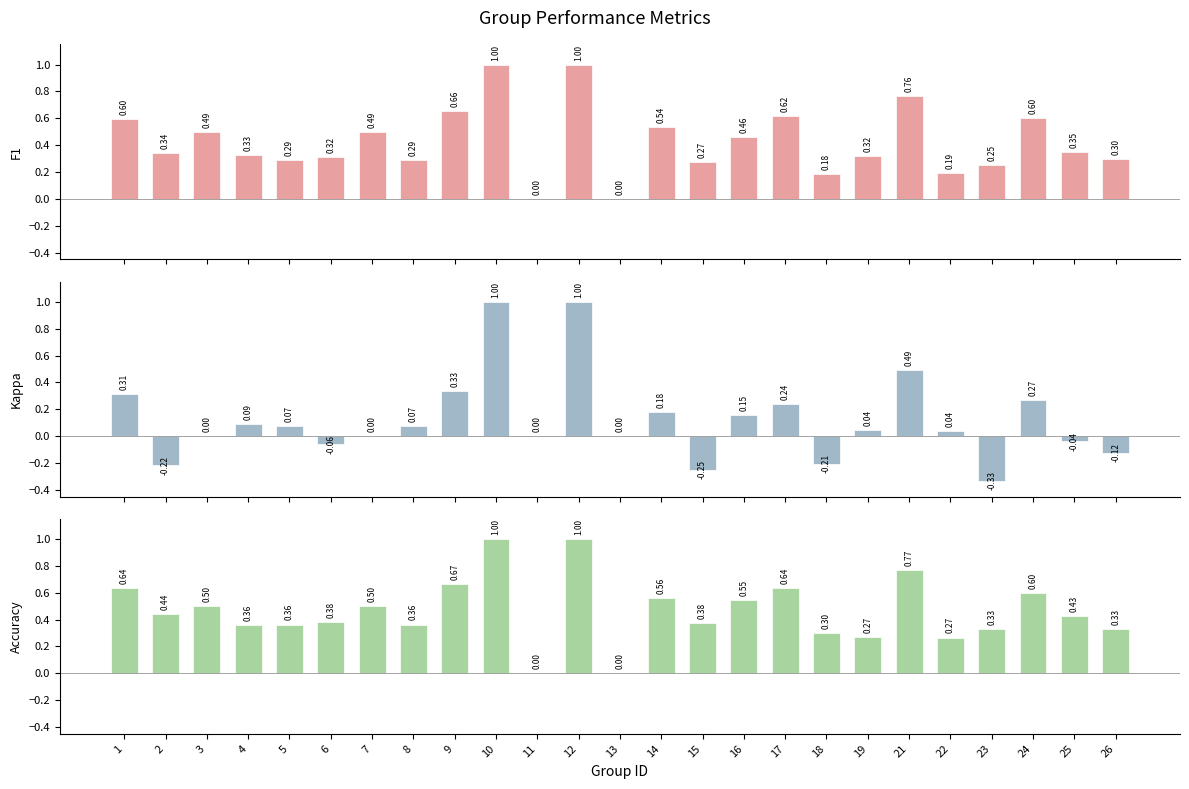

Which series changed the most between 9 and 16?

f1